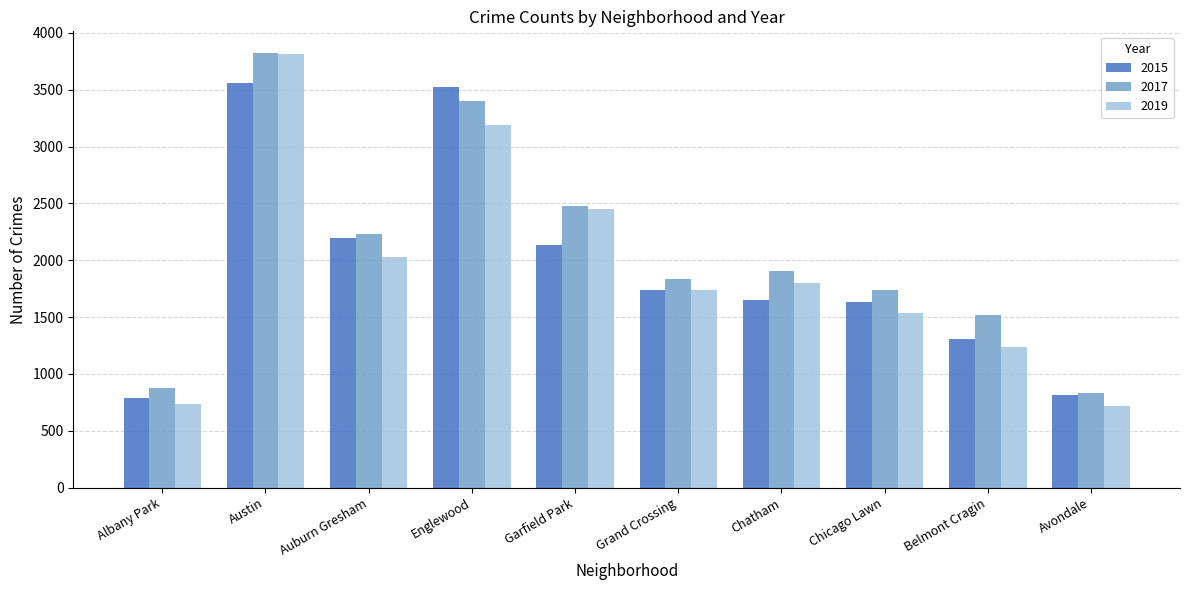

The value of 2019 at Avondale is 1163. True or false?

False